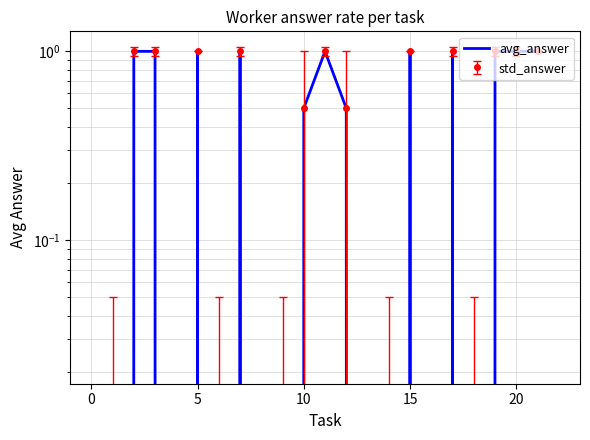

How many lines are shown in the chart?

1